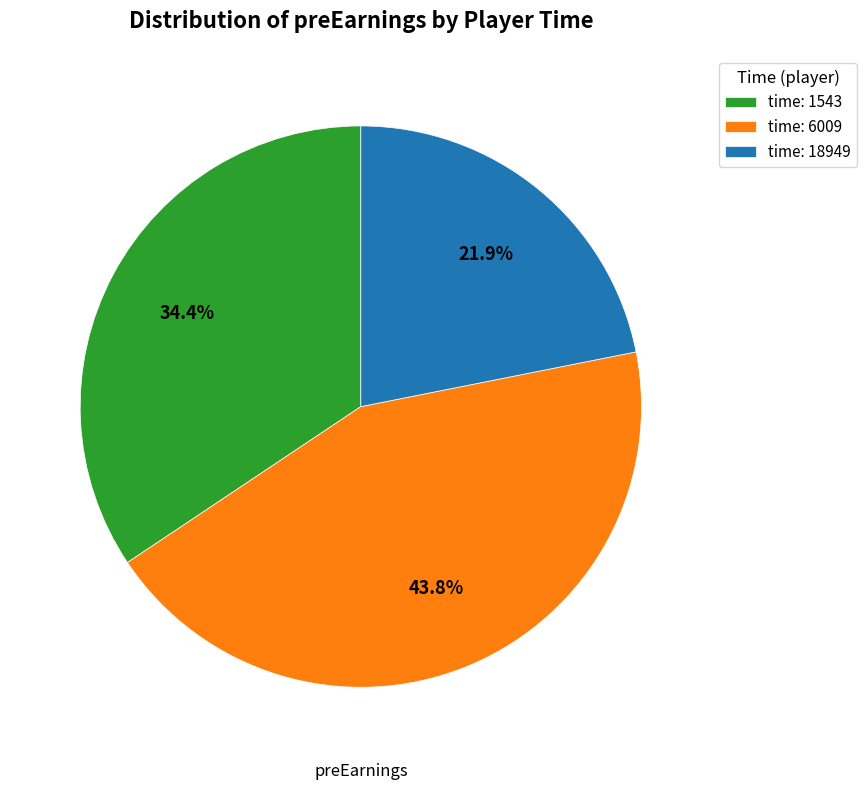

What is the largest slice in the pie chart?

time: 6009